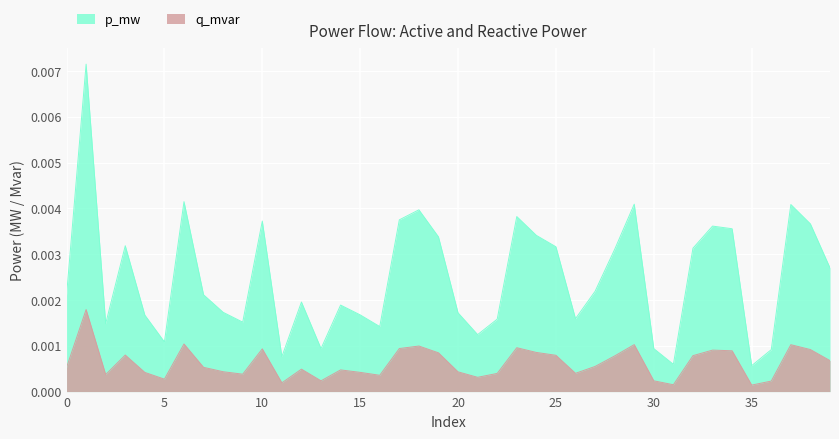

True or false: p_mw has more than 2 interior local peaks.

True